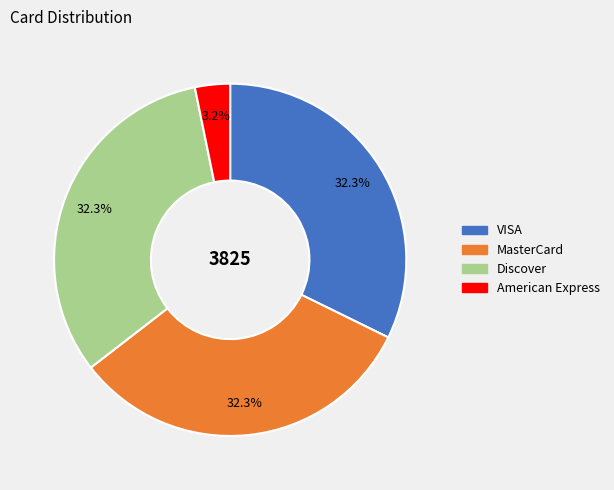

Is MasterCard the majority of the pie?

No